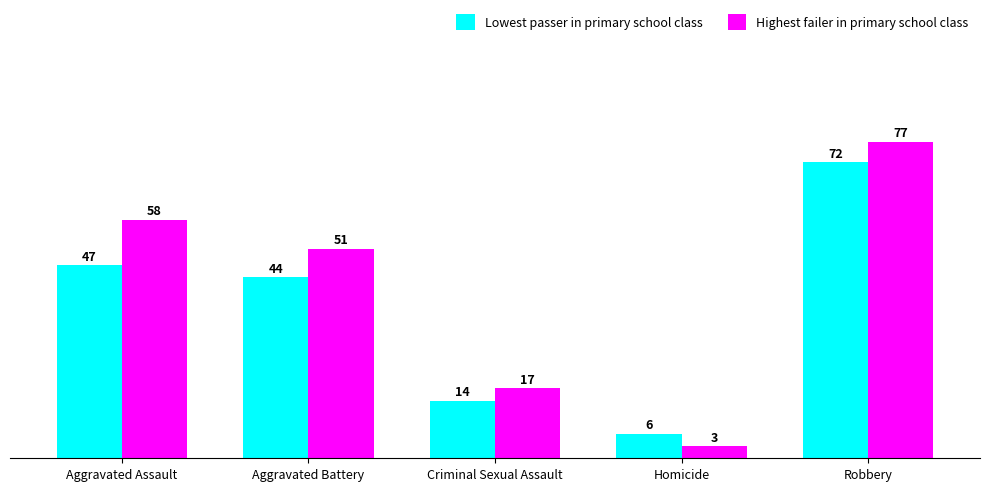

What is the spread (max minus min) of values at Aggravated Assault?

11